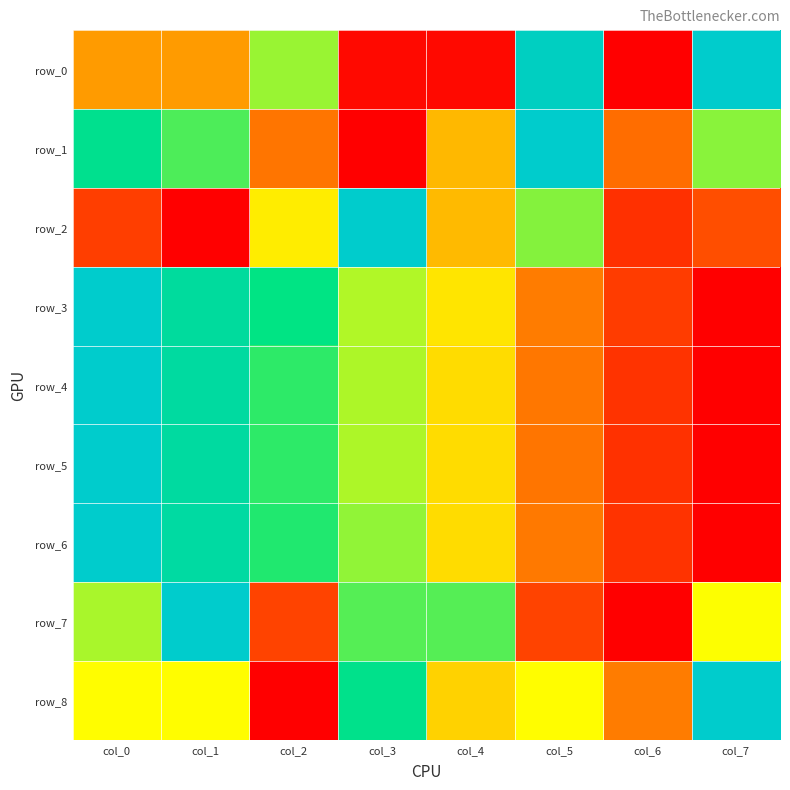

List the series in order of their peak value, highest first.

row_0, row_1, row_2, row_3, row_4, row_5, row_6, row_7, row_8